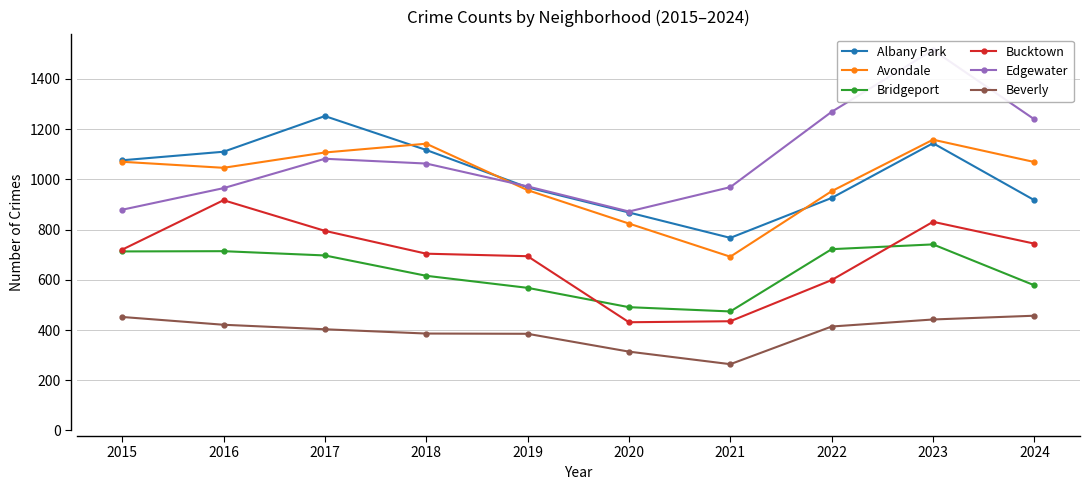

What value does the Bucktown series have at 2015, to the nearest 5?

720